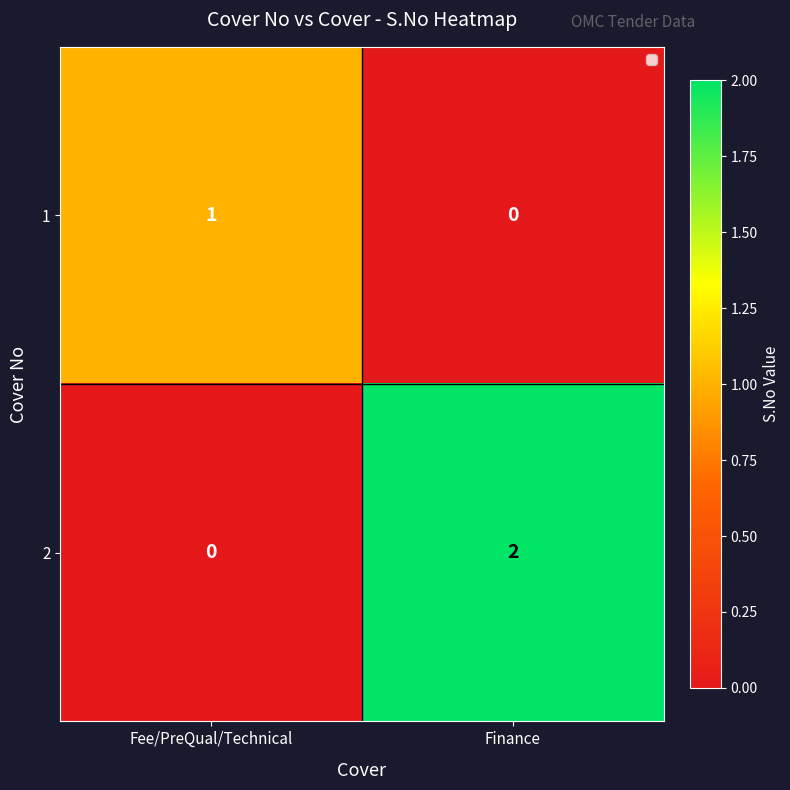

True or false: 2 has a value of 2 at Finance.

True